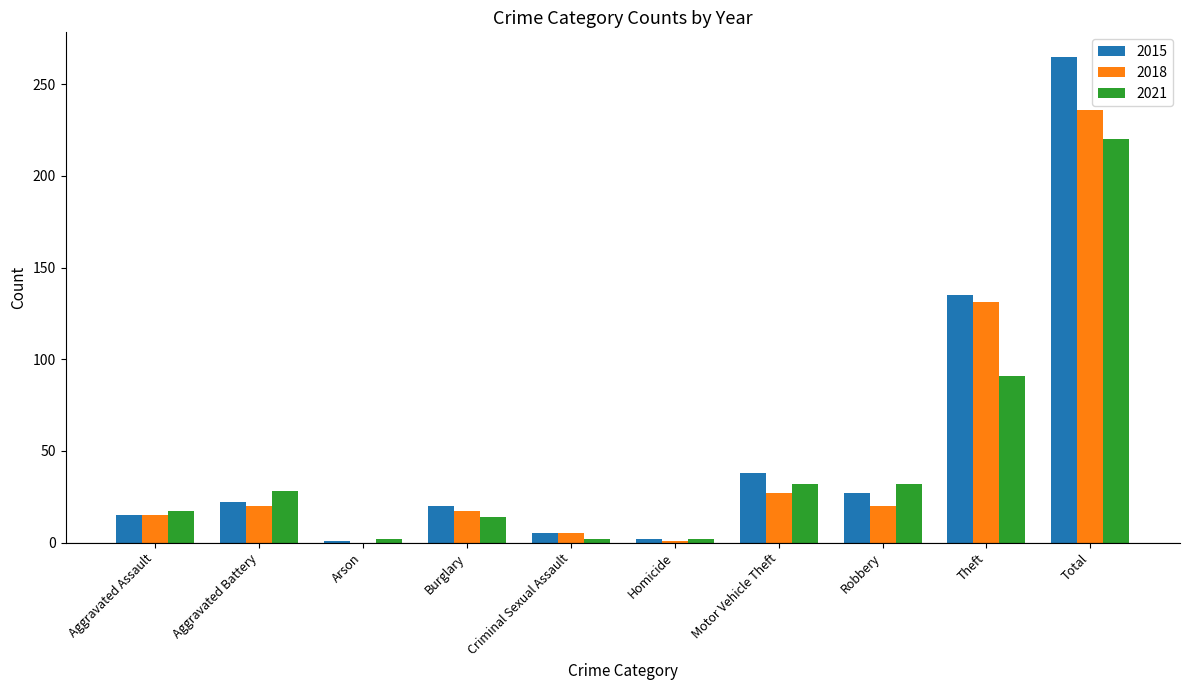

What is the difference between the 2021 values at Homicide and Burglary?

12